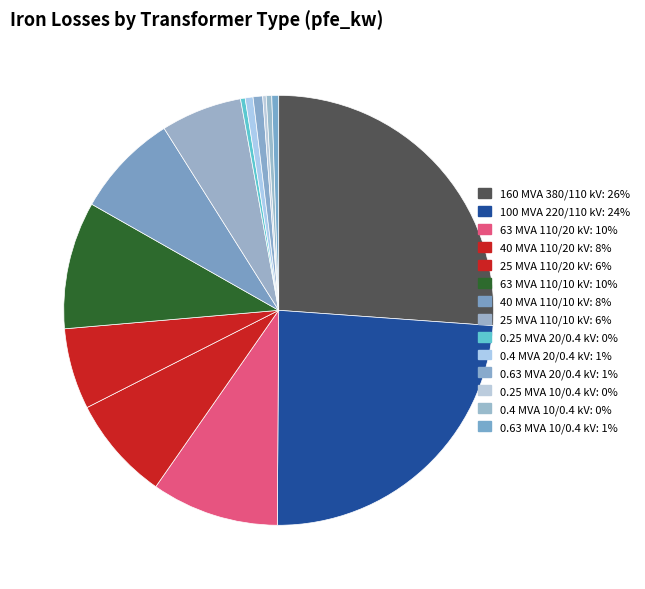

To the nearest percent, what is the difference between the largest and smallest slice percentages?

26%